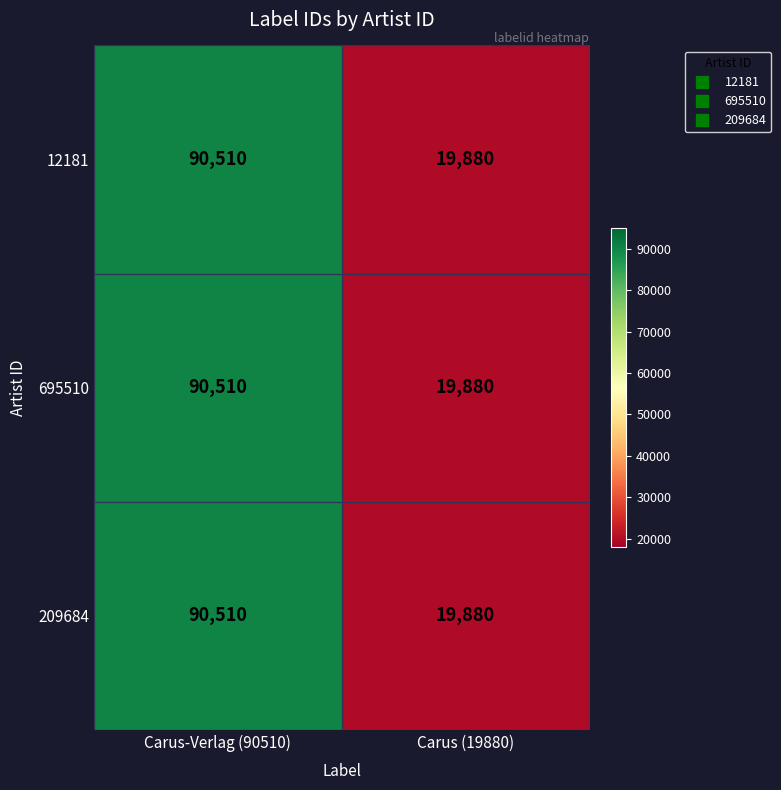

Reading left to right, extract all data points from this chart.

12181: 90510	19880
695510: 90510	19880
209684: 90510	19880